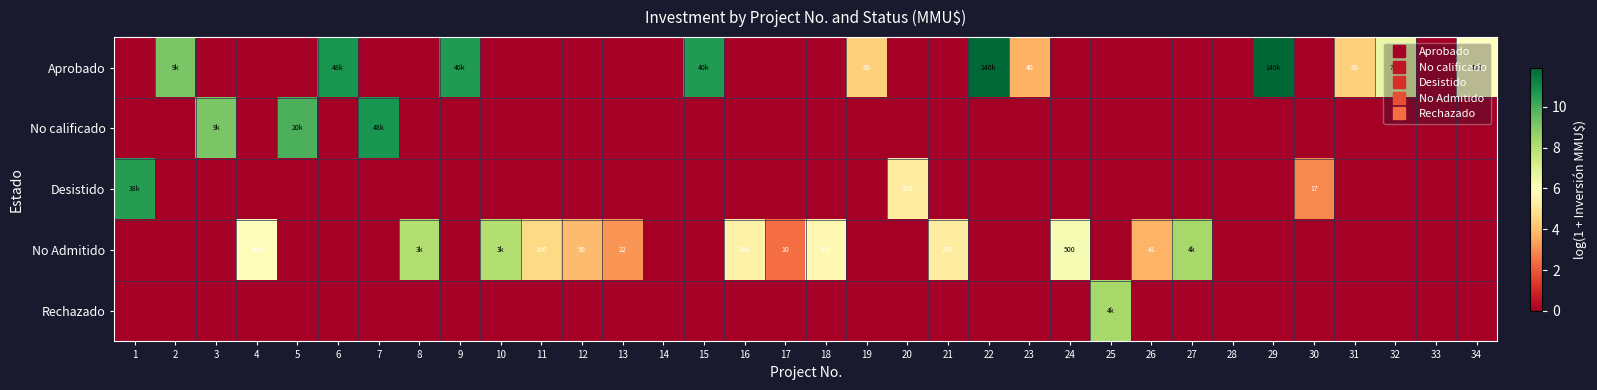

The No Admitido series shows 5.3 at 3. True or false?

False